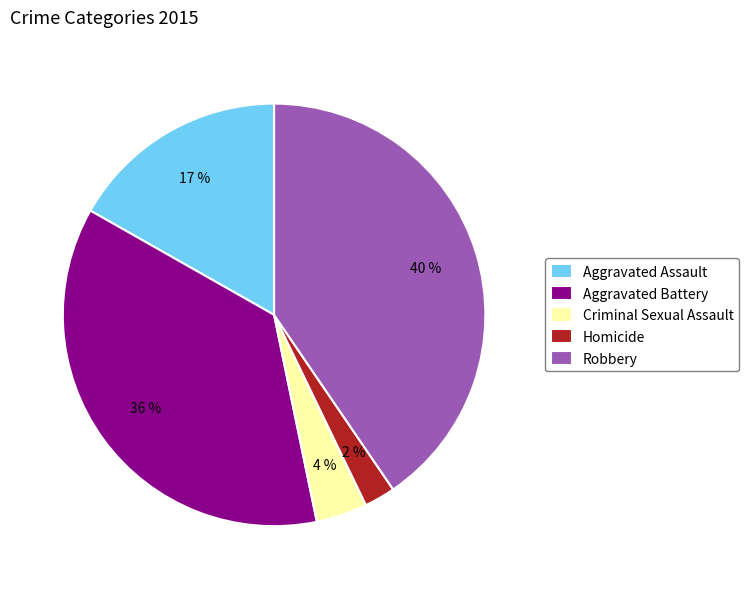

Which has a higher value, Aggravated Assault or Aggravated Battery?

Aggravated Battery